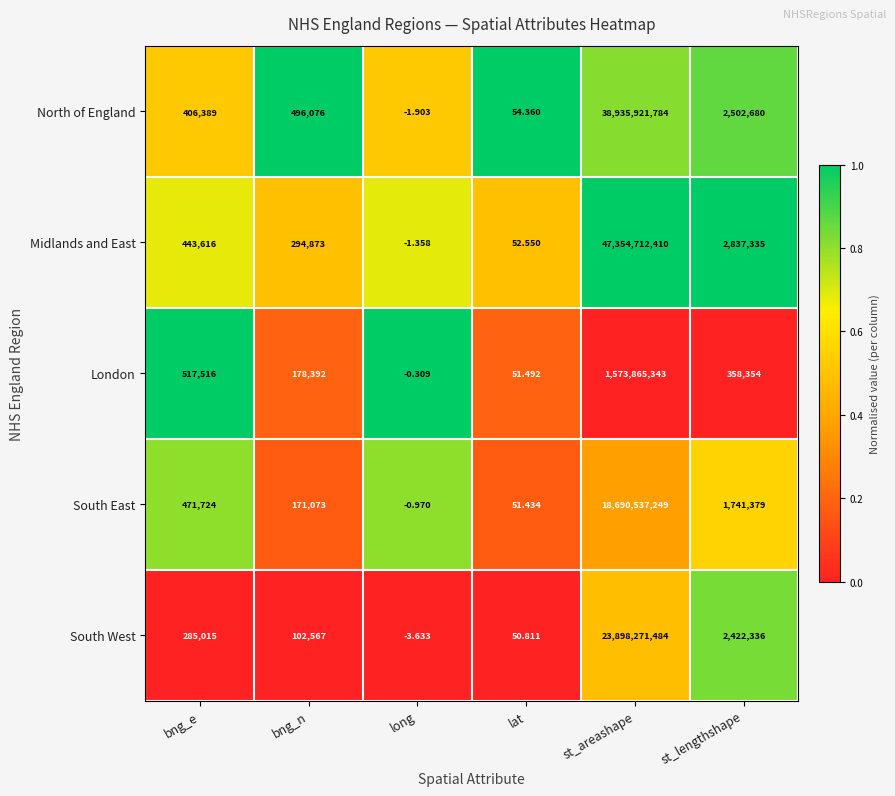

Where is North of England nearest to the value 19467960891?

st_lengthshape